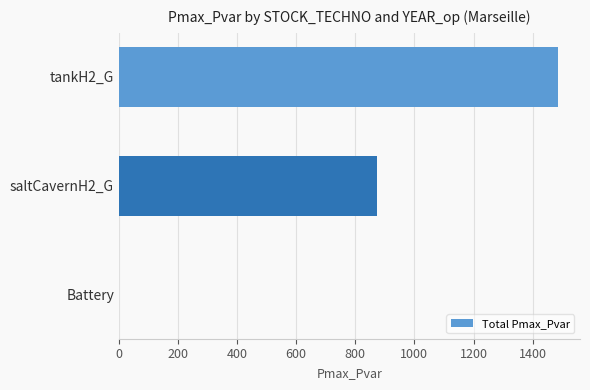

Reading top to bottom, what are all the values shown in this chart?

tankH2_G=1486.0	saltCavernH2_G=872.9	Battery=0.0